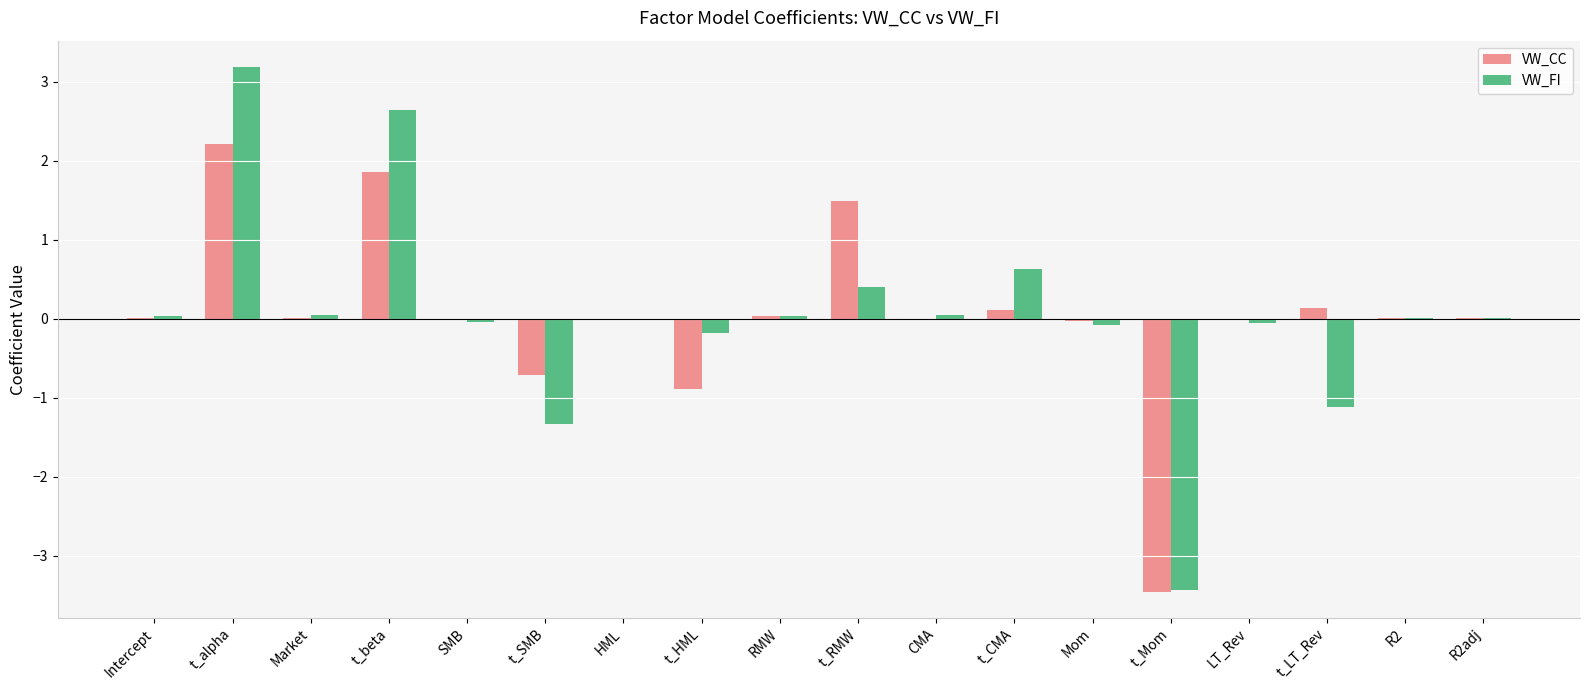

What is the maximum value for VW_FI?

3.2